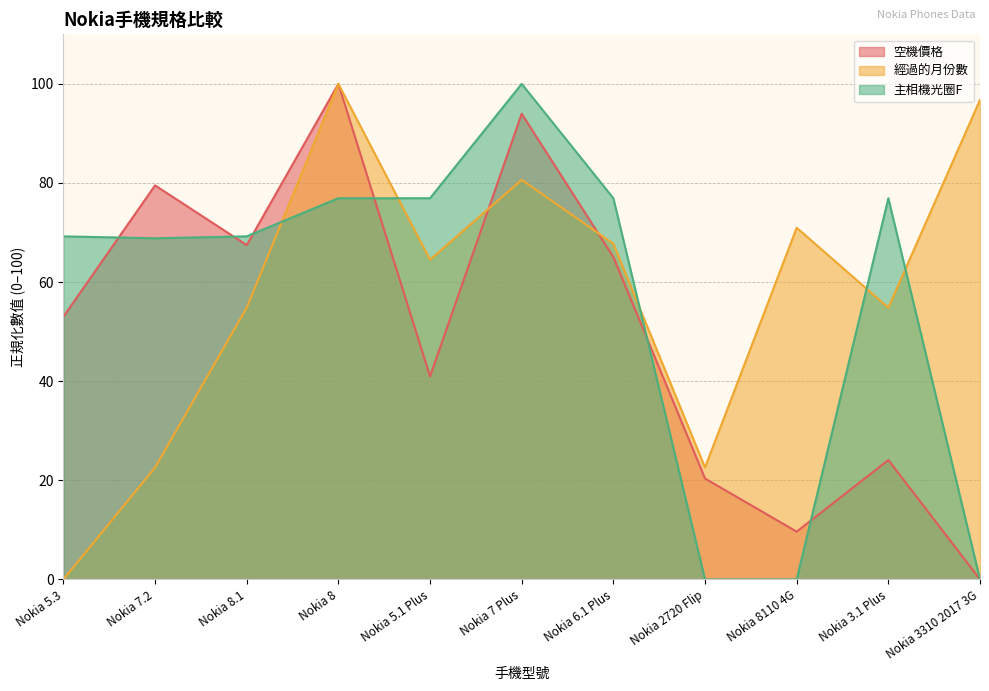

How many positive values does the 經過的月份數 series have?

10